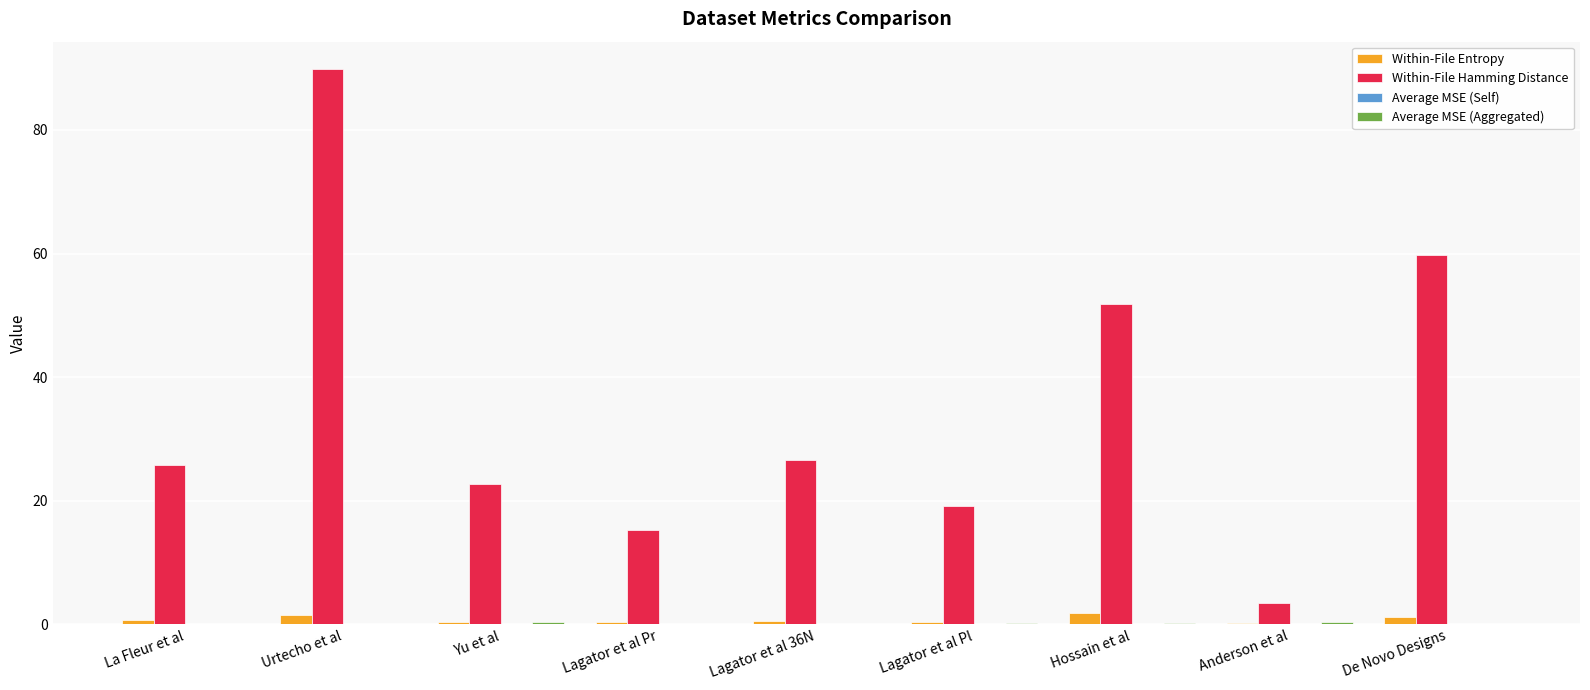

Between Lagator et al 36N and Anderson et al, which series saw the biggest shift?

Within-File Hamming Distance